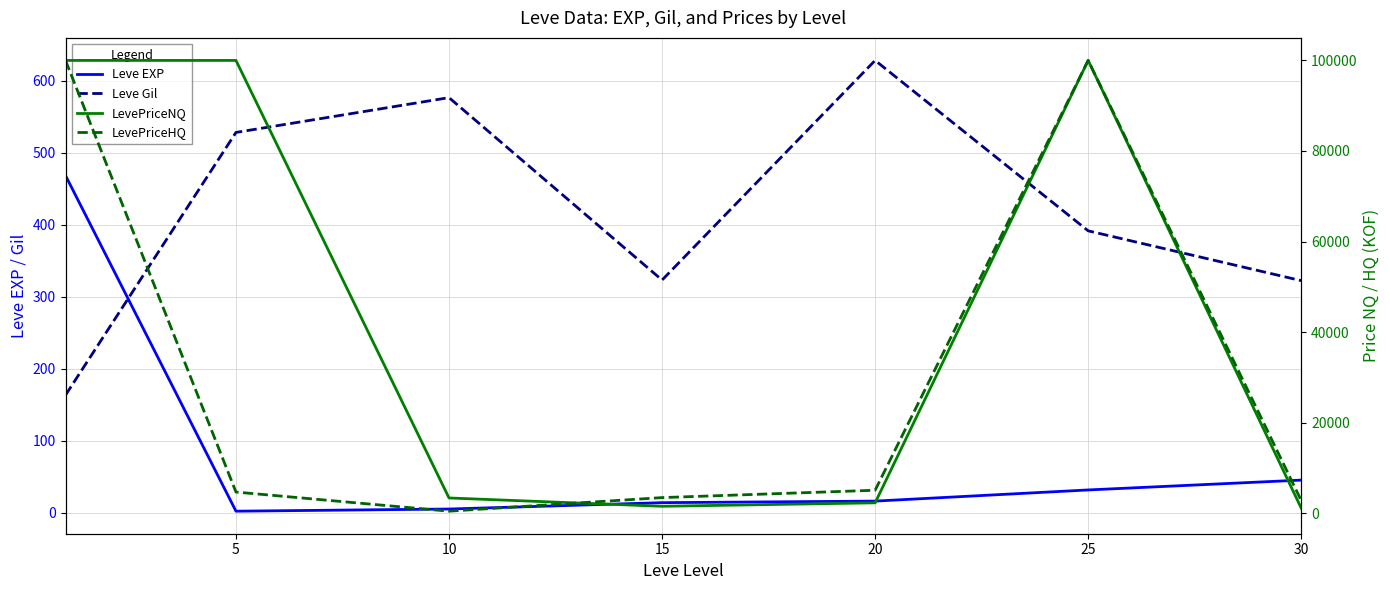

Which category has the lowest value in the LevePriceNQ series?

30